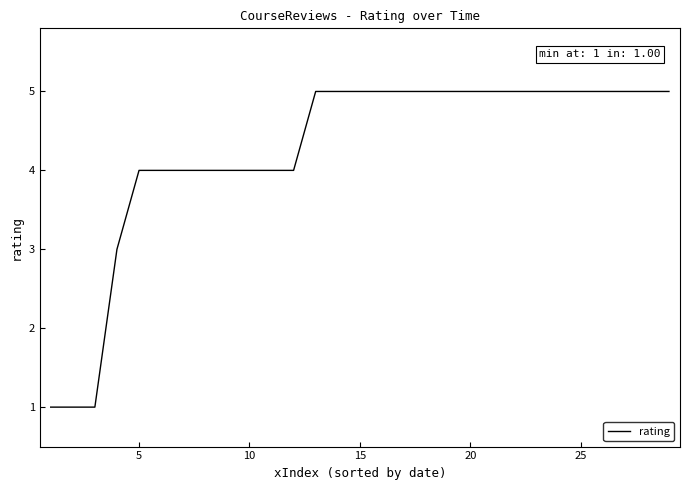

What is the sum of all values?

123